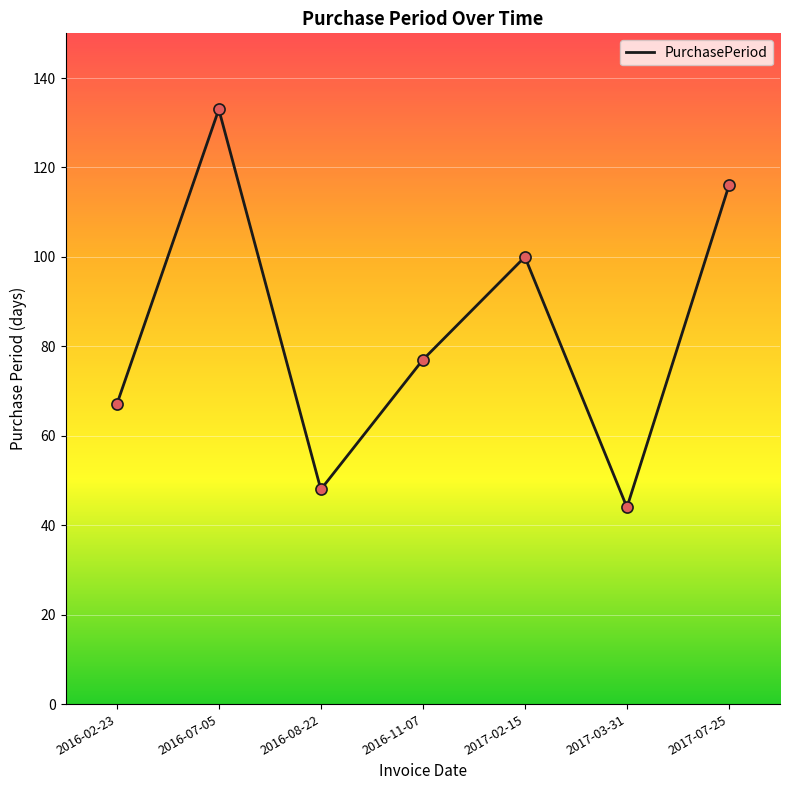

What is the change in value from 2016-02-23 to 2017-03-31?

-23